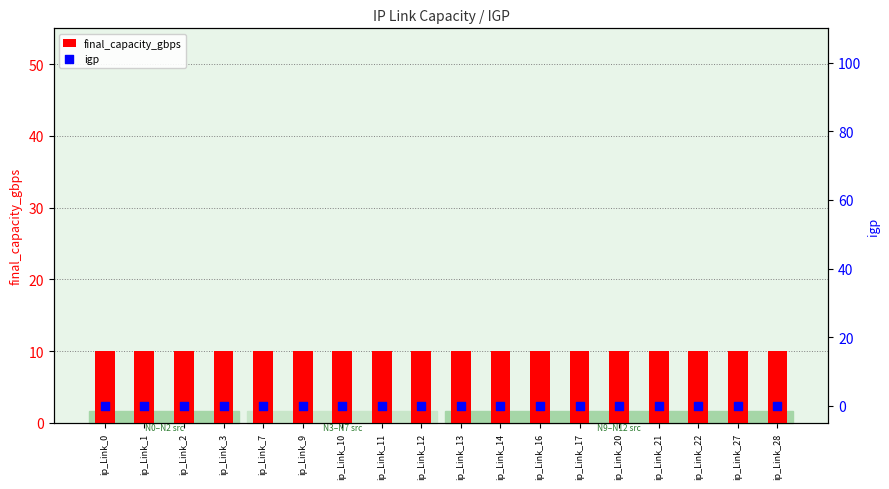

What is the total value across all series at ip_Link_10?

10